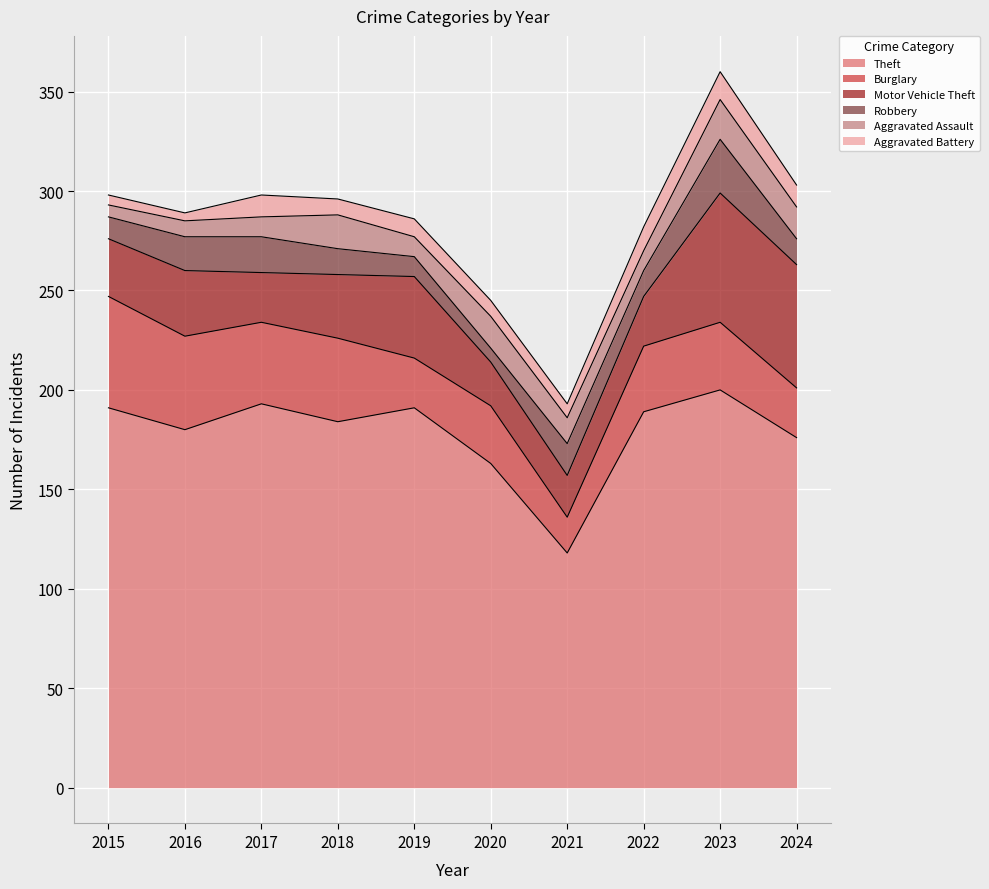

At which category does Burglary reach its first local valley?

2017